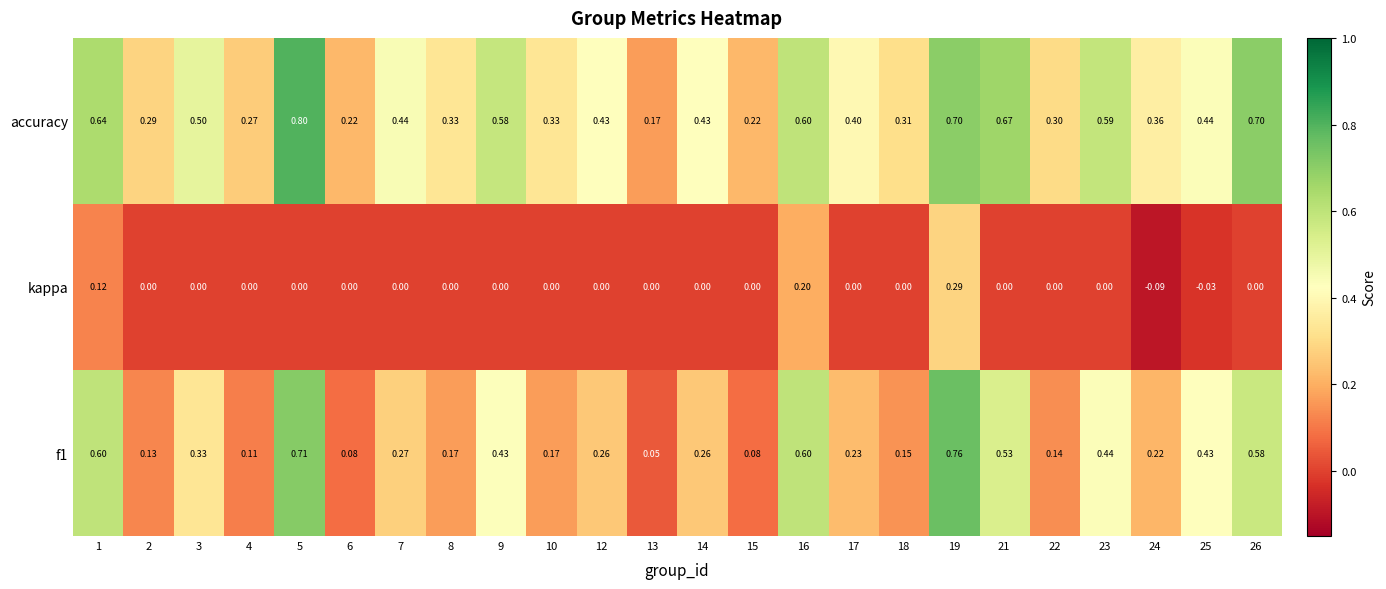

Between 10 and 13, which series saw the biggest shift?

accuracy